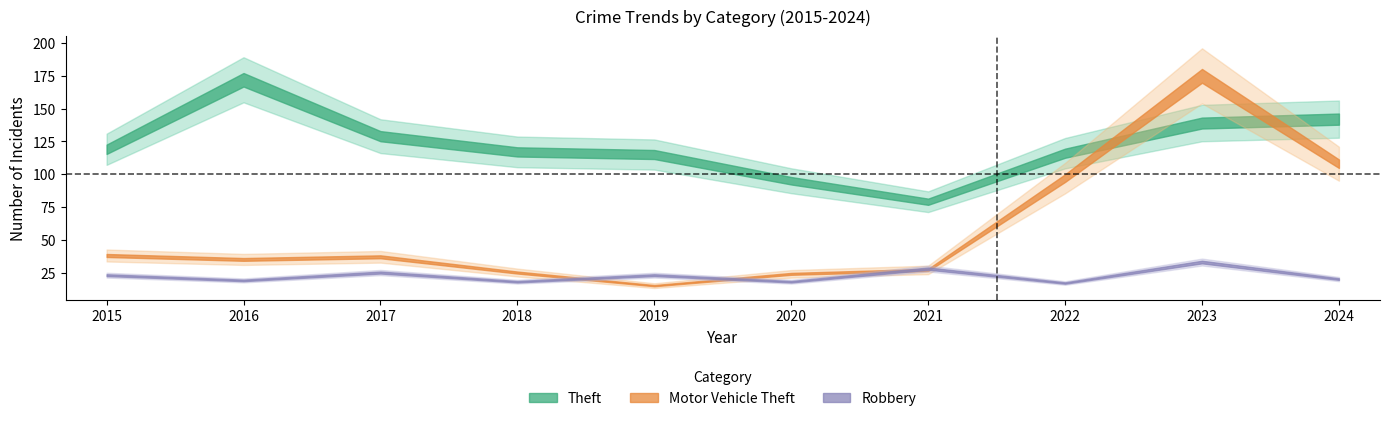

What is the value of the Robbery point at the 2nd from the left?

19